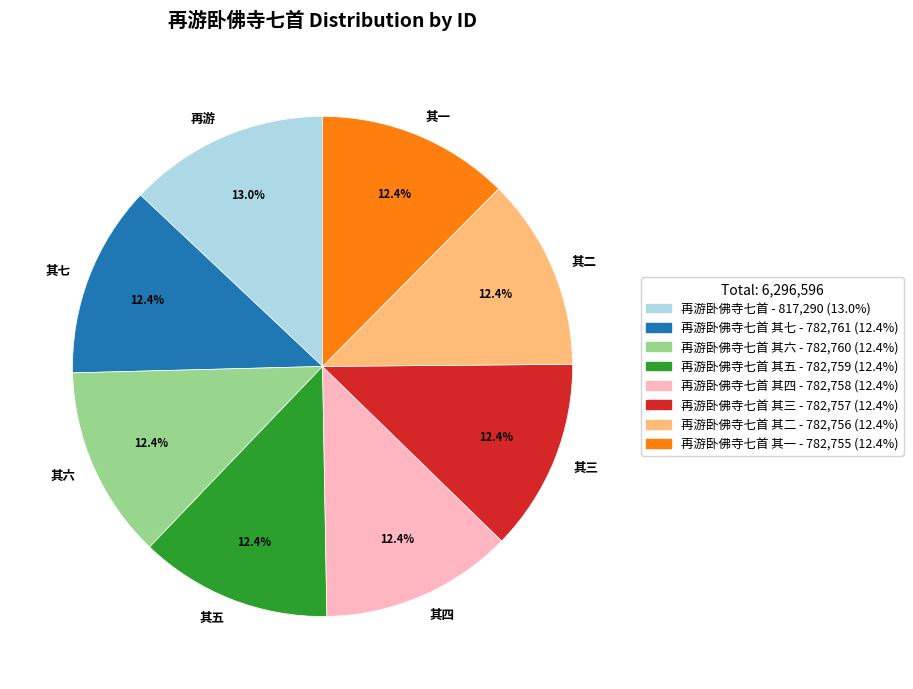

Is there a majority slice in this chart?

No